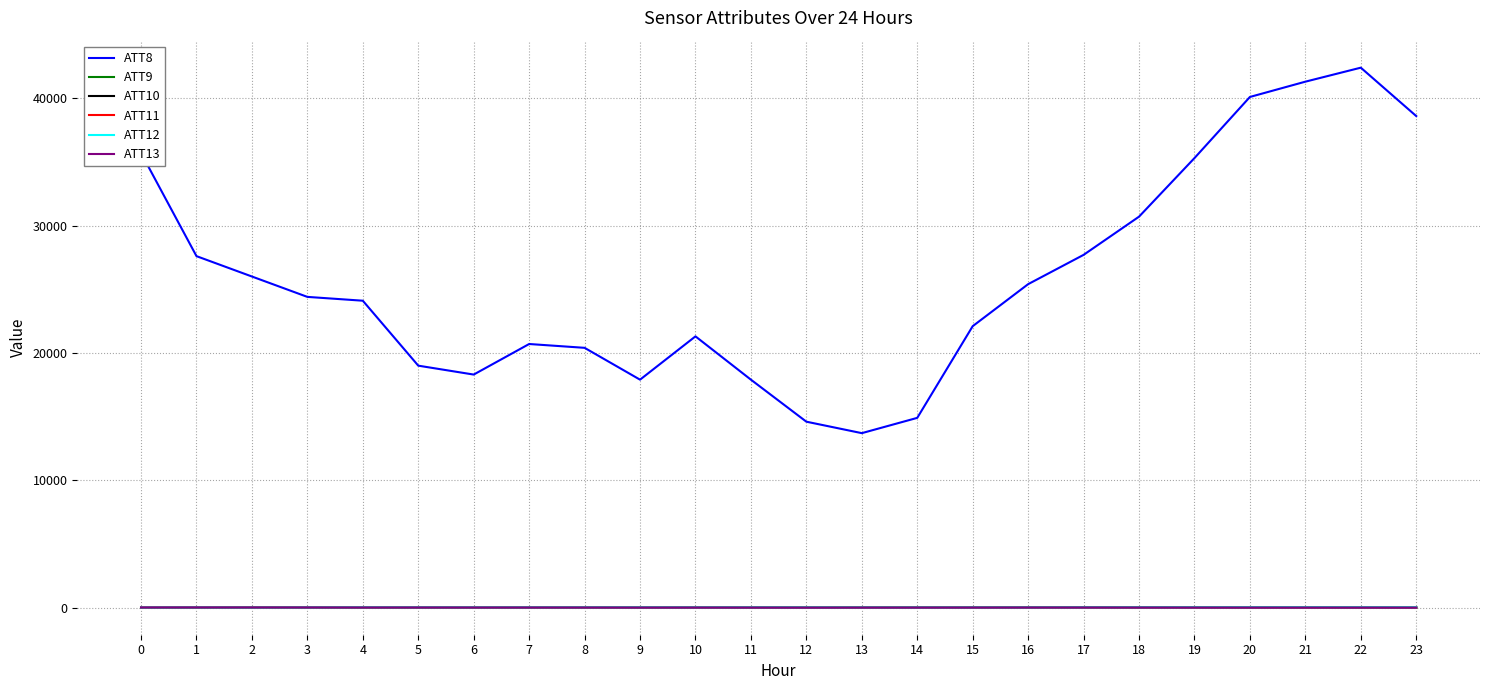

The value of ATT8 at 3 is 24400.0. True or false?

True